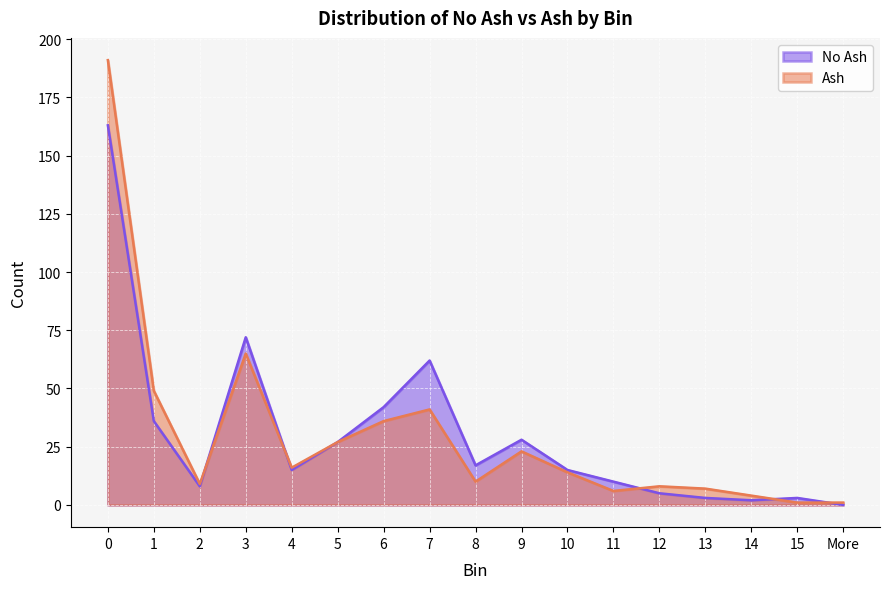

The value of Ash at 12 is 8. True or false?

True